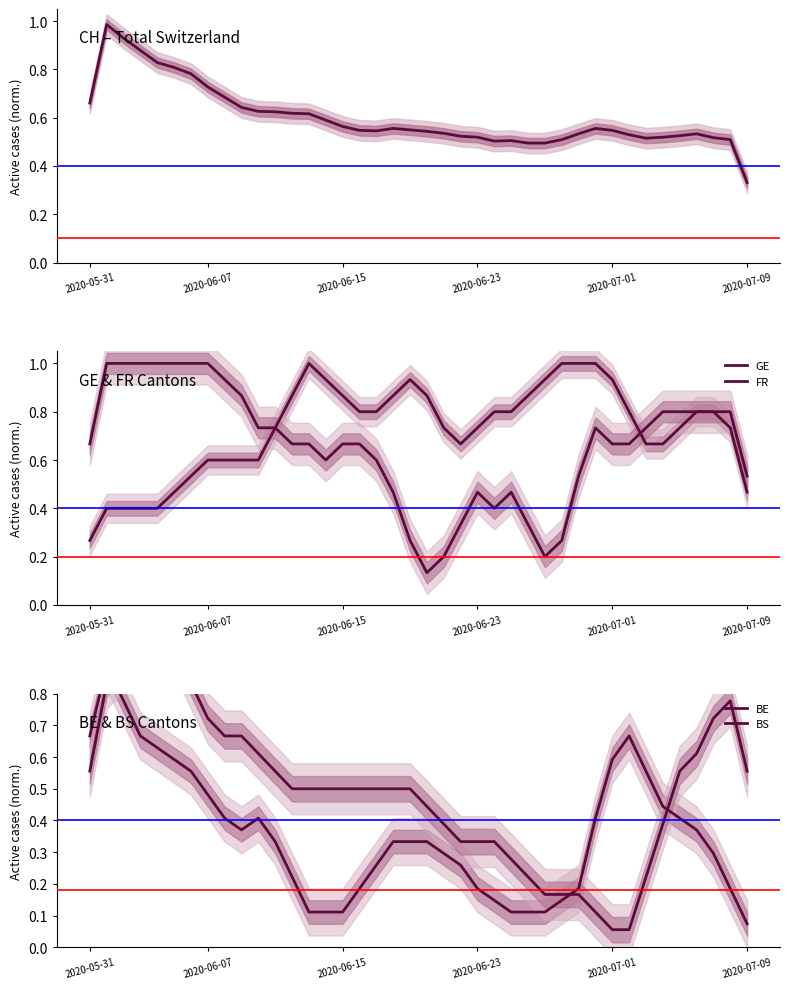

At which label does GE reach its peak?

13